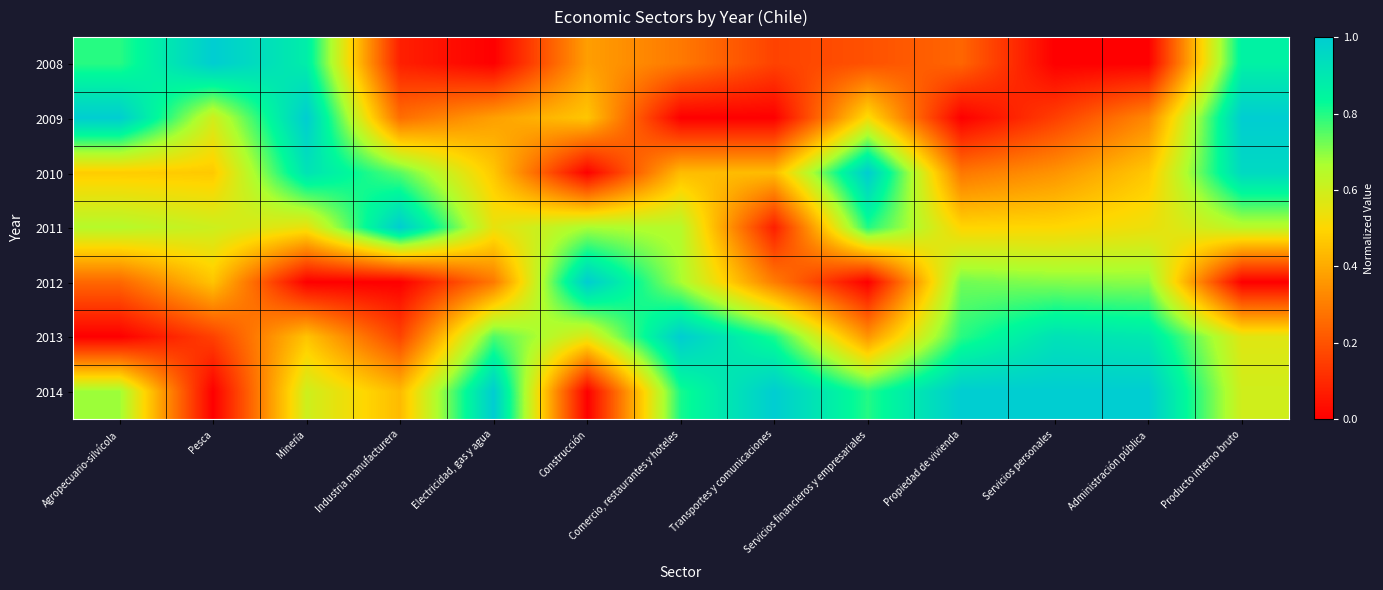

At Comercio, restaurantes y hoteles, list the series in order from largest to smallest.

2013, 2014, 2012, 2011, 2010, 2008, 2009